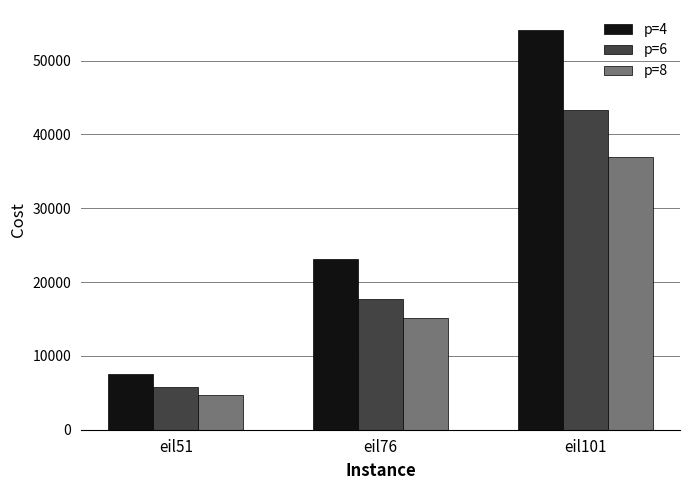

What is the maximum value shown in the chart?

54147.1